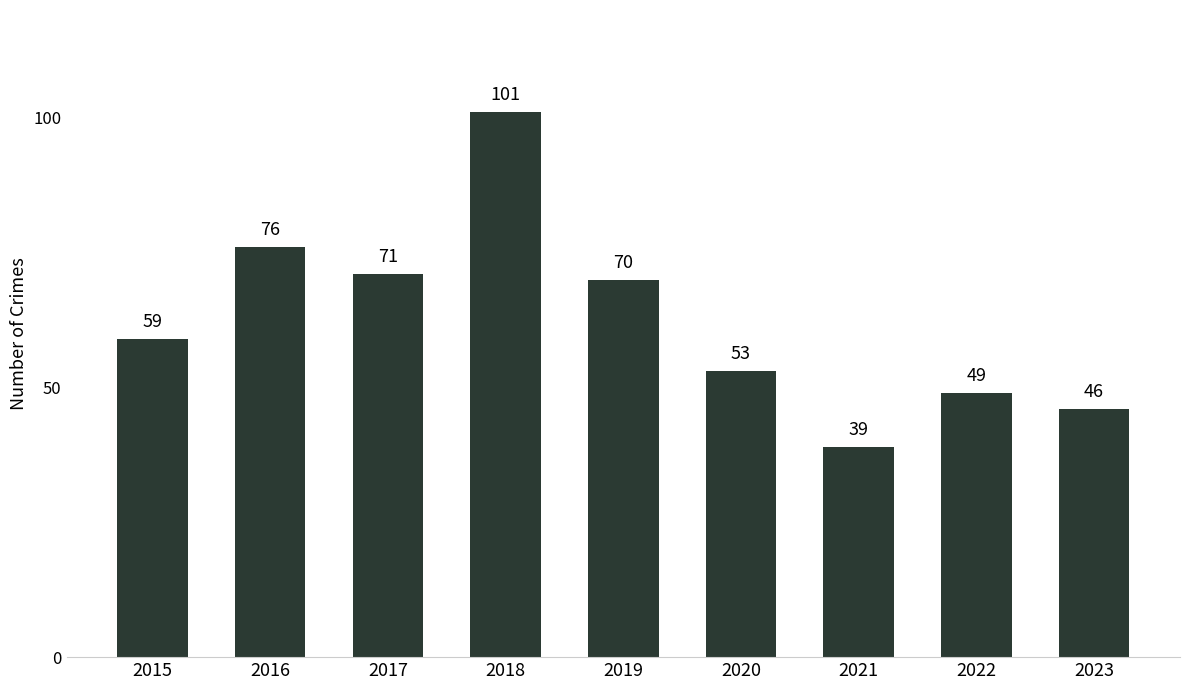

What is the change in value from 2020 to 2022?

-4